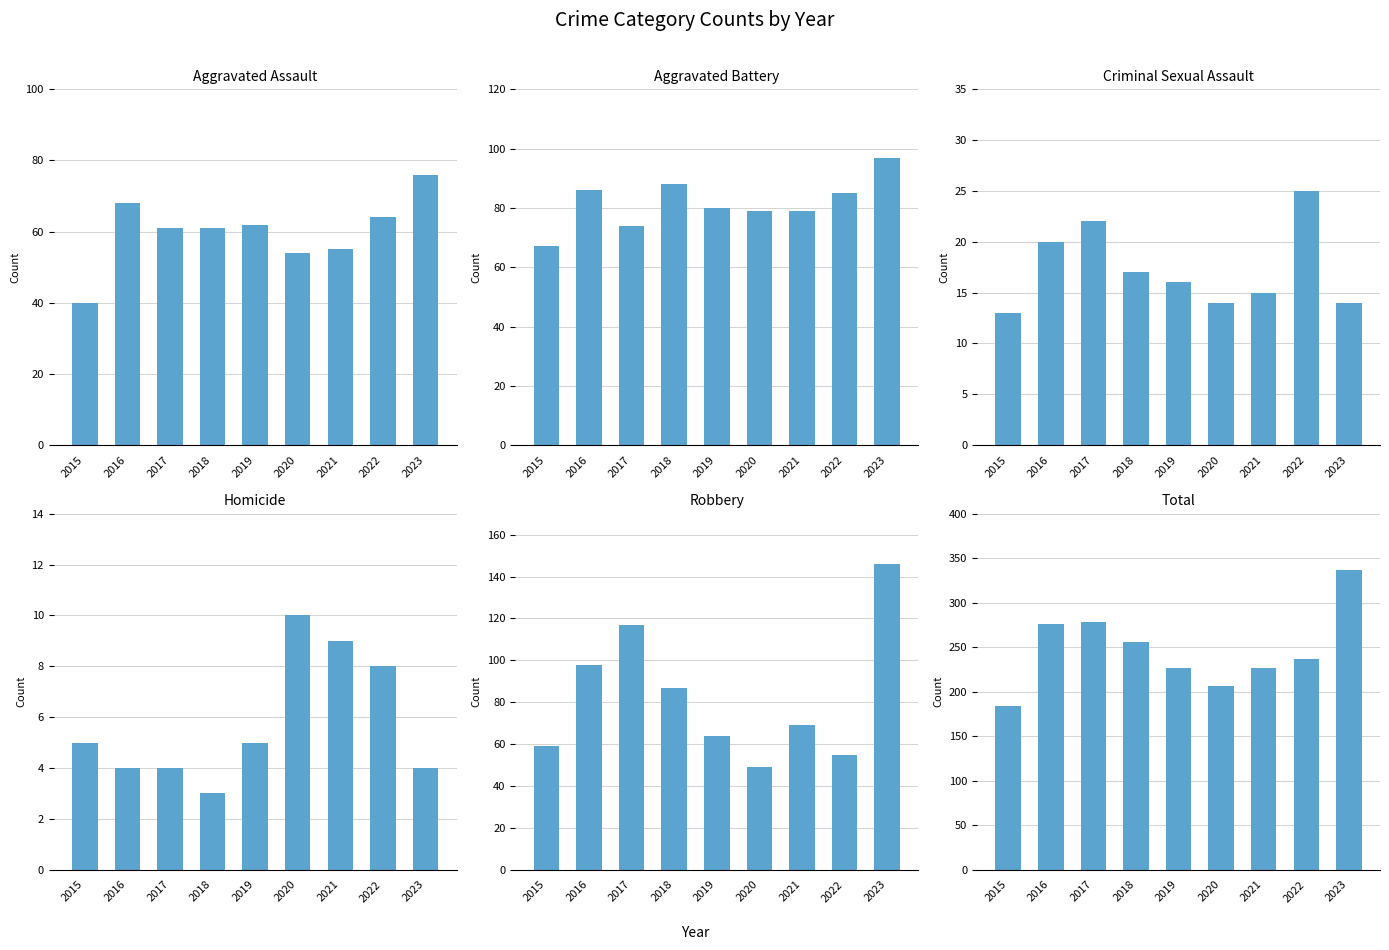

What is the maximum value for Homicide?

10